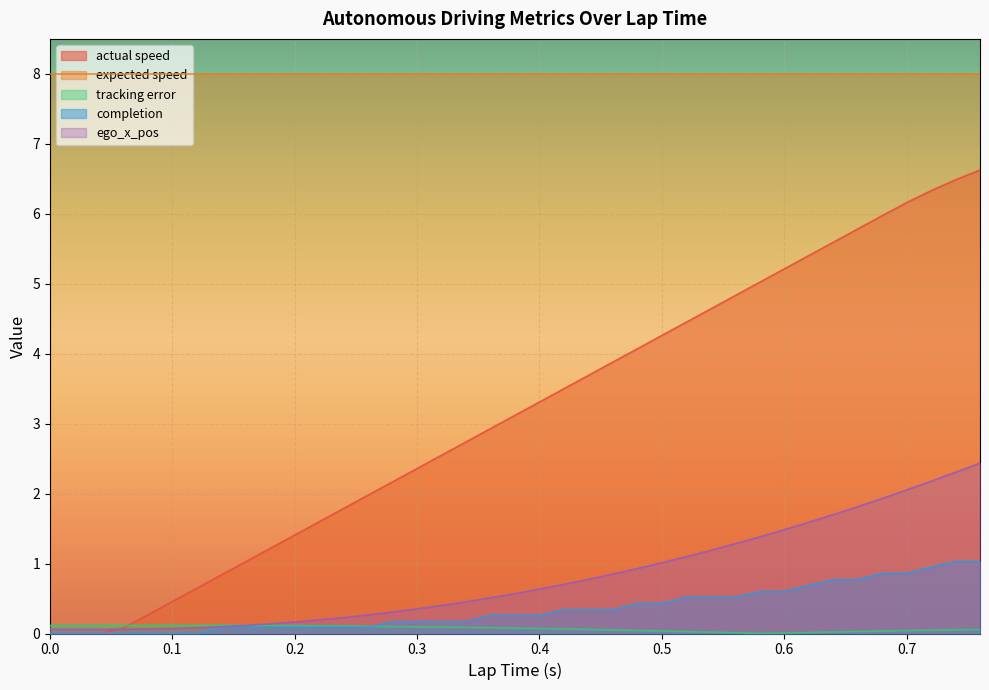

How many values in the actual speed series exceed 3?

20